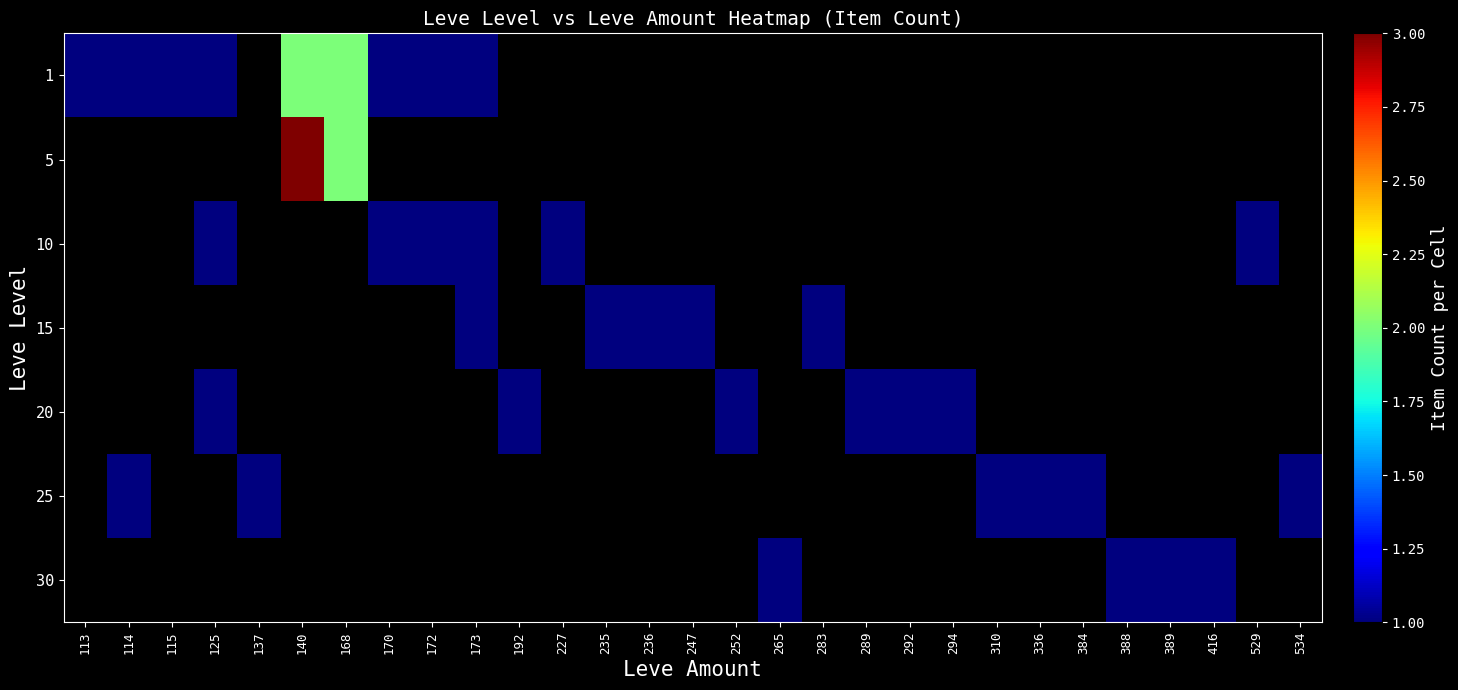

Between 529 and 336, which is larger?

336